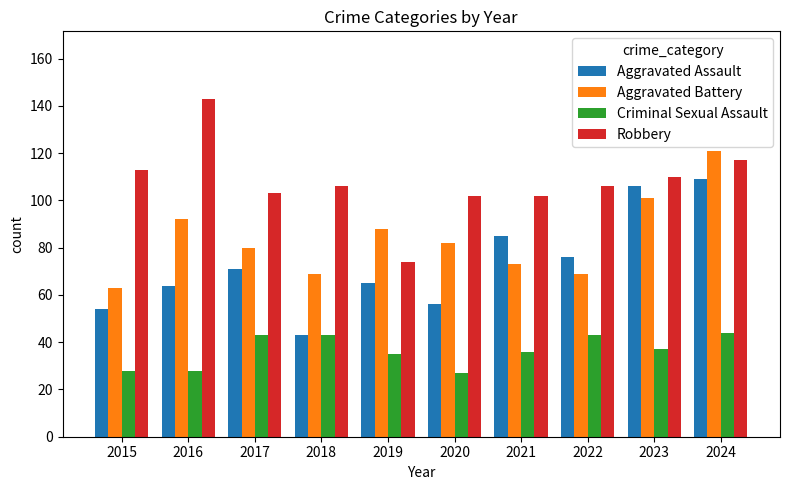

What is the sum of the Criminal Sexual Assault values at 2019 and 2017?

78